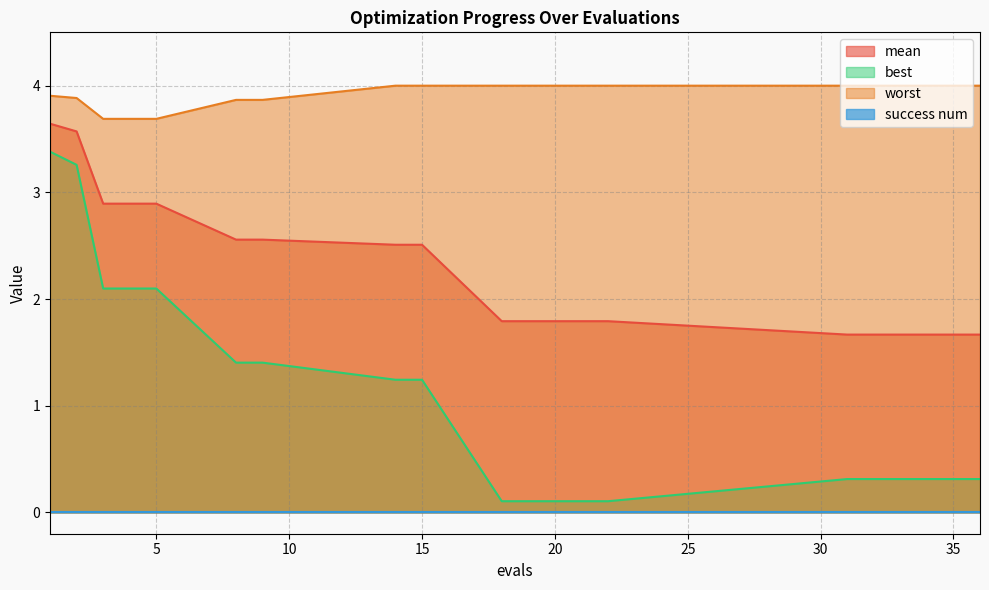

What is the maximum value for worst?

4.0